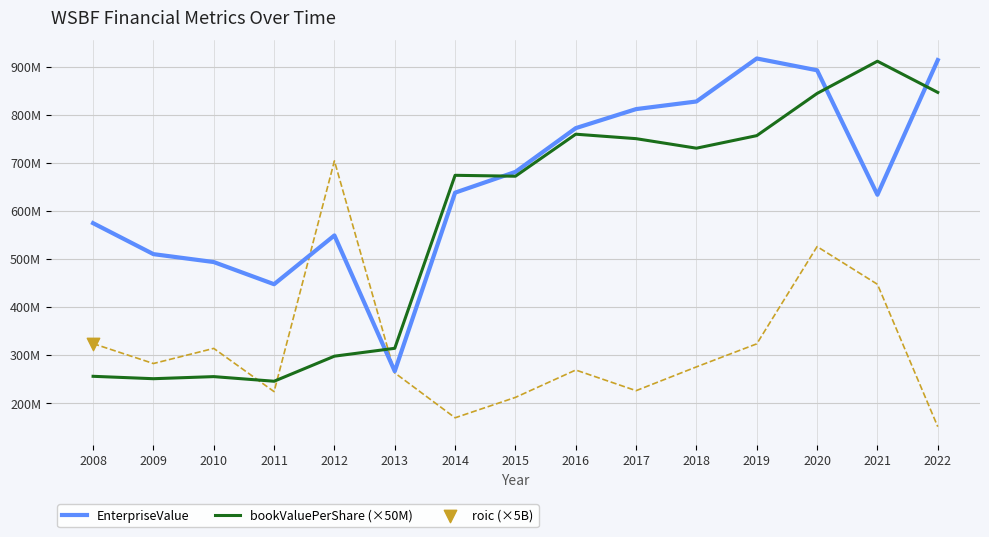

Which series has the largest total across all categories?

EnterpriseValue